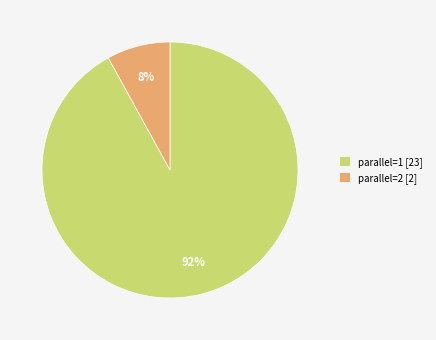

Is there any slice that represents more than half of the pie?

Yes